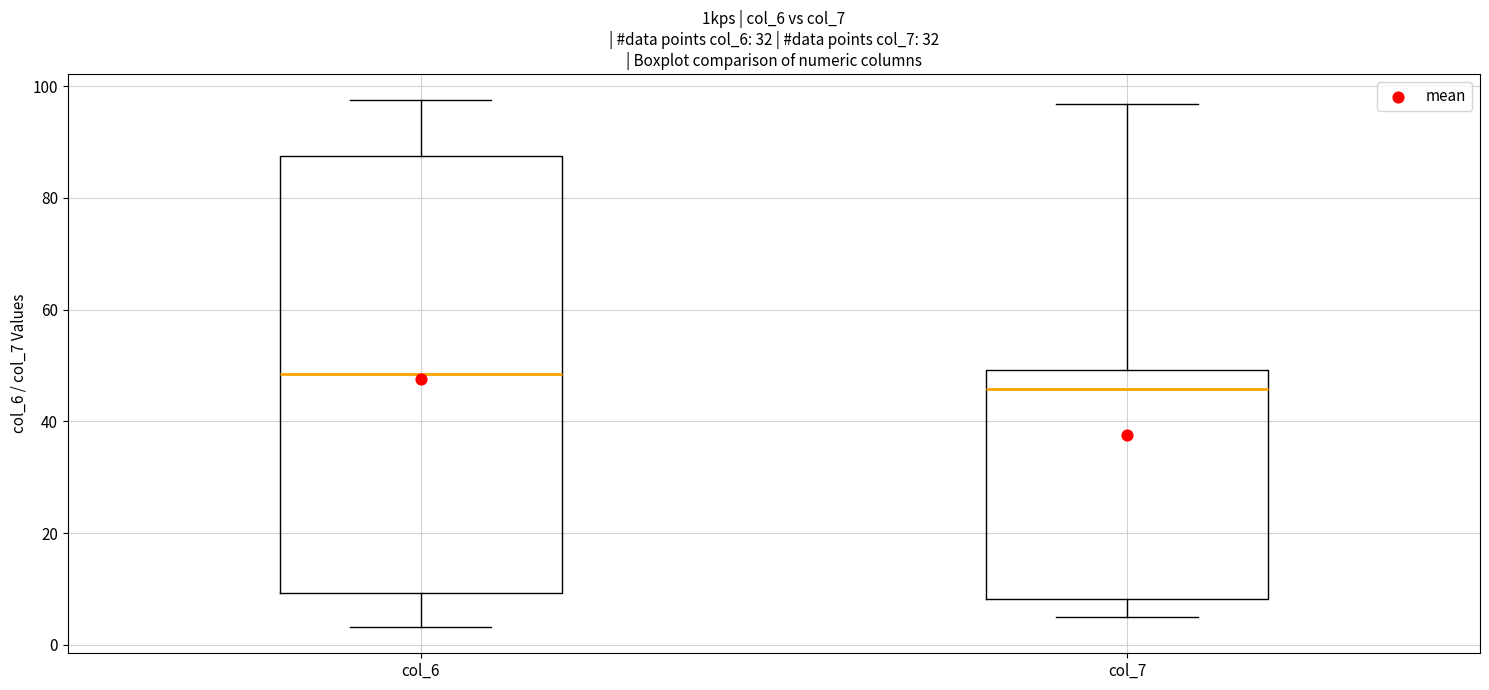

Which box is the tallest, from its lower edge to its upper edge?

col_6